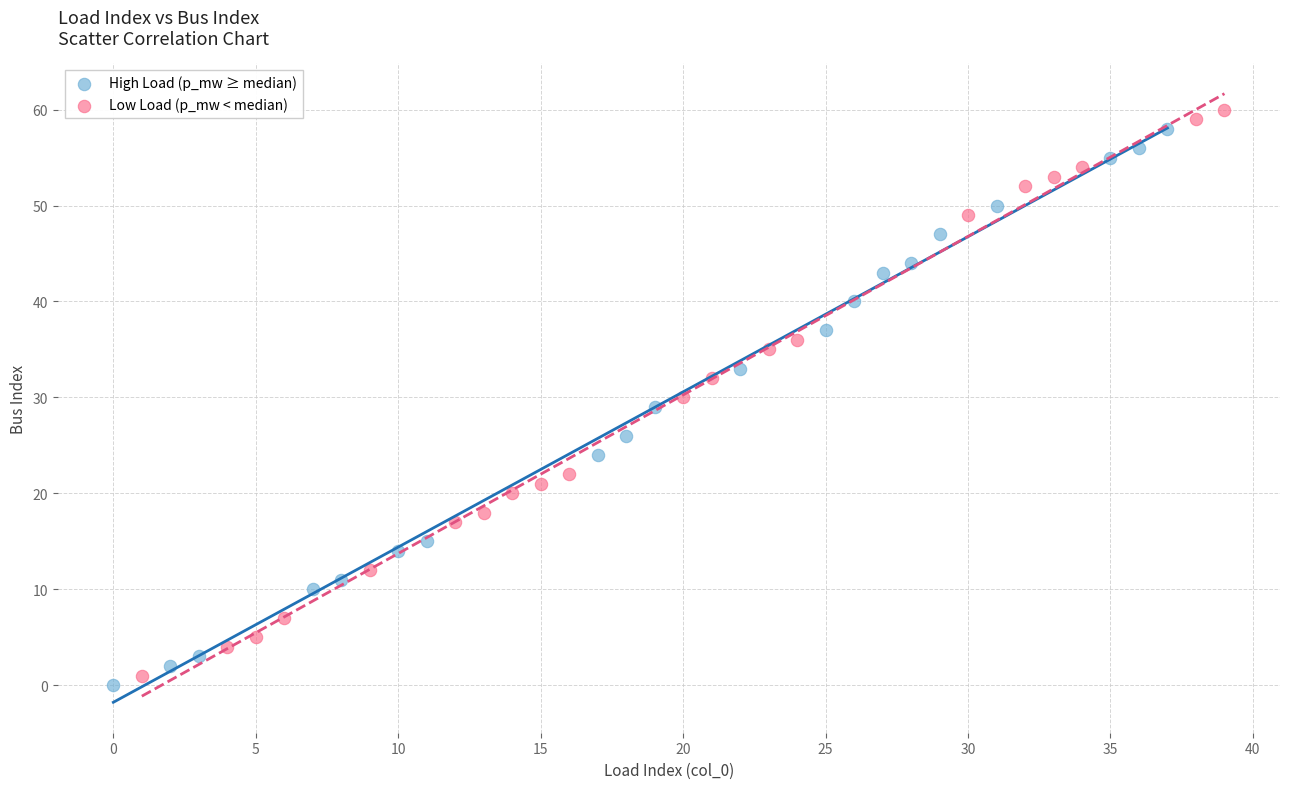

Which series has the widest spread of Y values?

Low Load (p_mw < median)